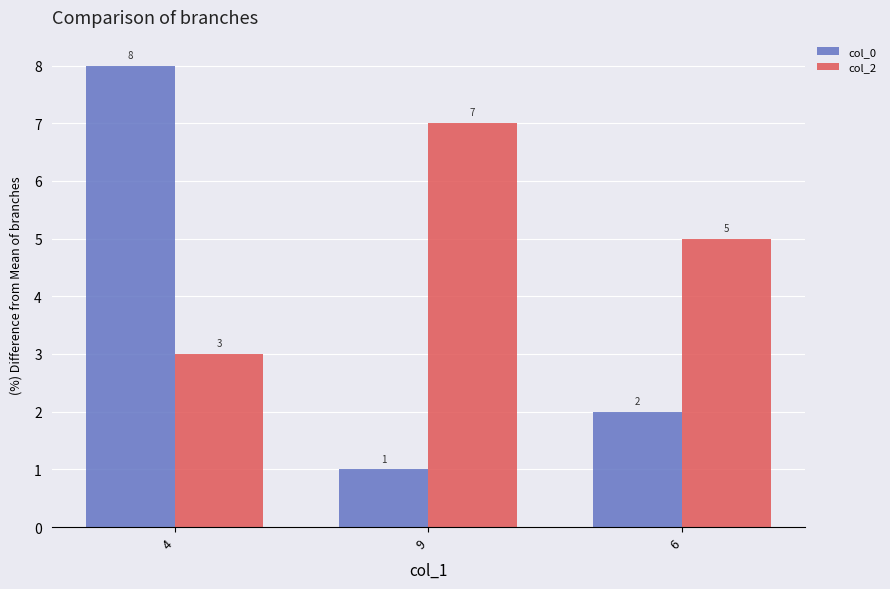

Reading left to right, transcribe all the data shown in this chart.

col_0: 8	1	2
col_2: 3	7	5